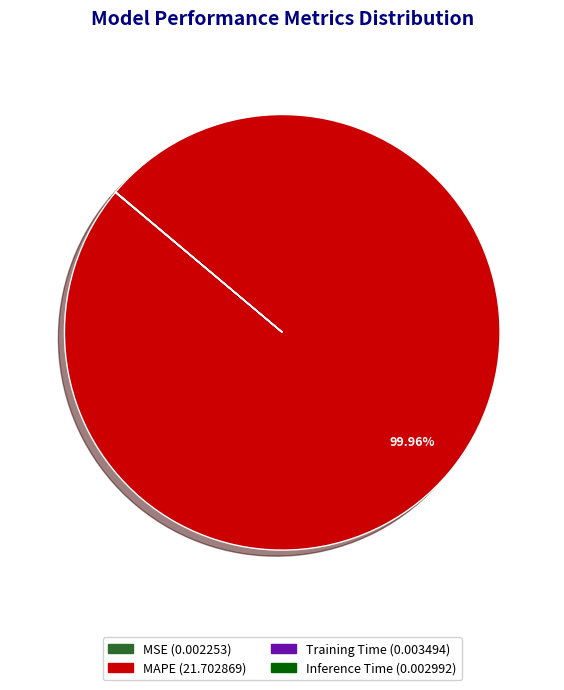

Is there a majority slice in this chart?

Yes